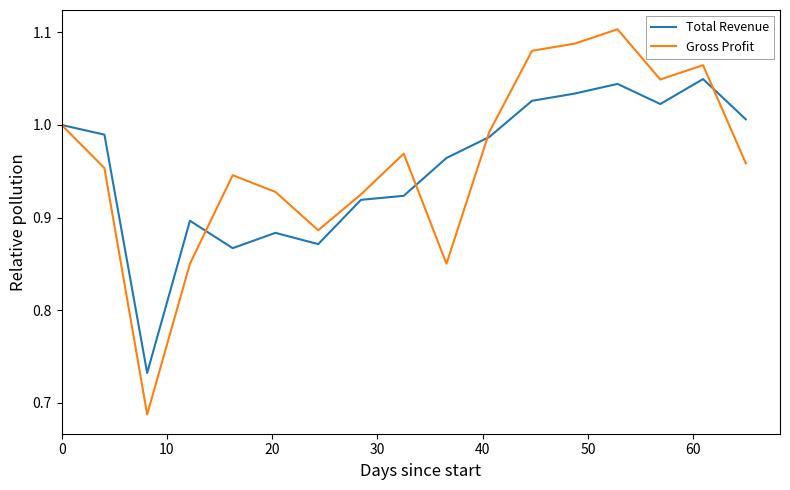

List the series in order of their peak value, highest first.

Gross Profit, Total Revenue